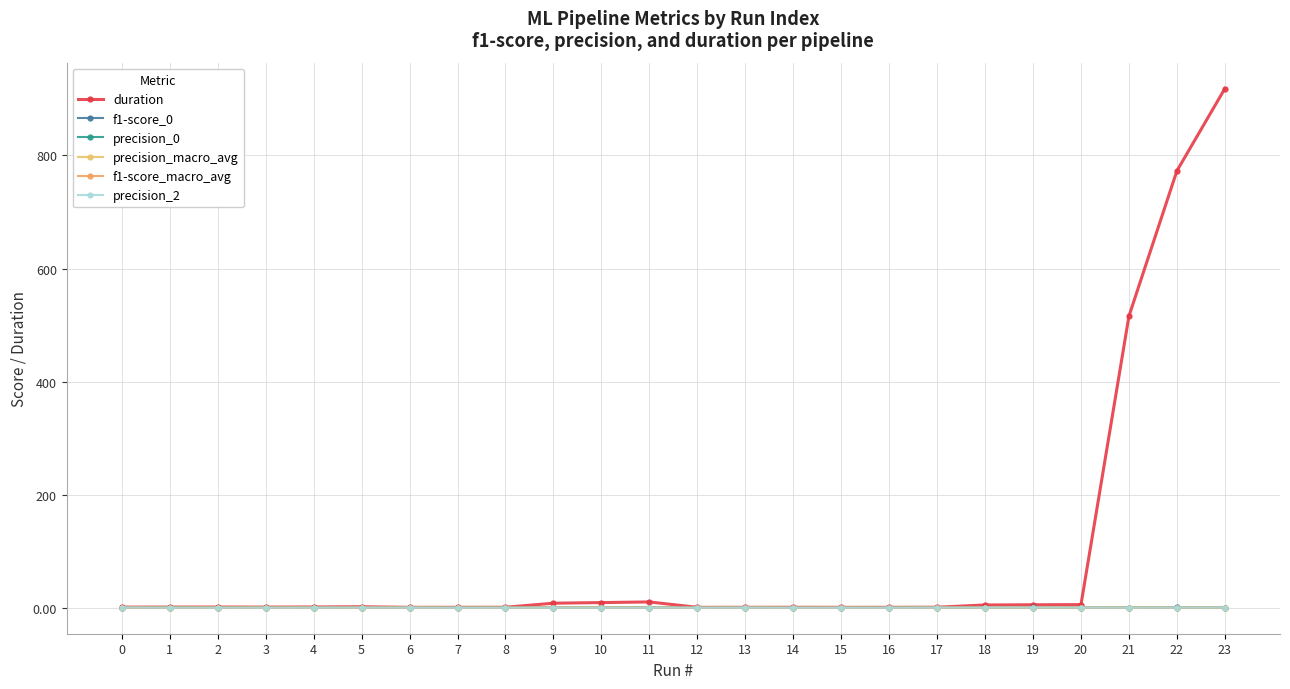

Where do f1-score_0 and precision_0 first cross each other?

2 and 3